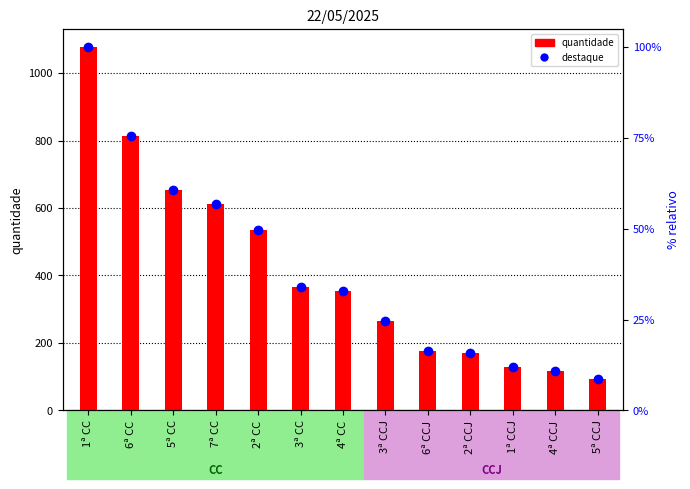

What is the approximate value at 4ª CC, to the nearest 50?

350